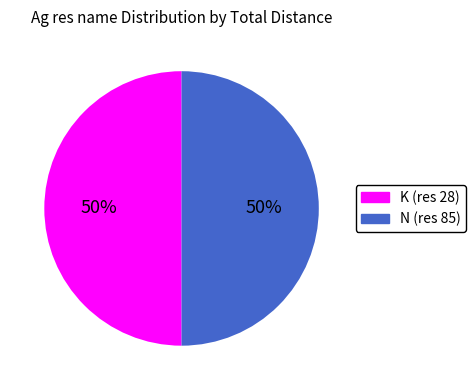

True or false: N (res 85) accounts for 38% of the total.

False